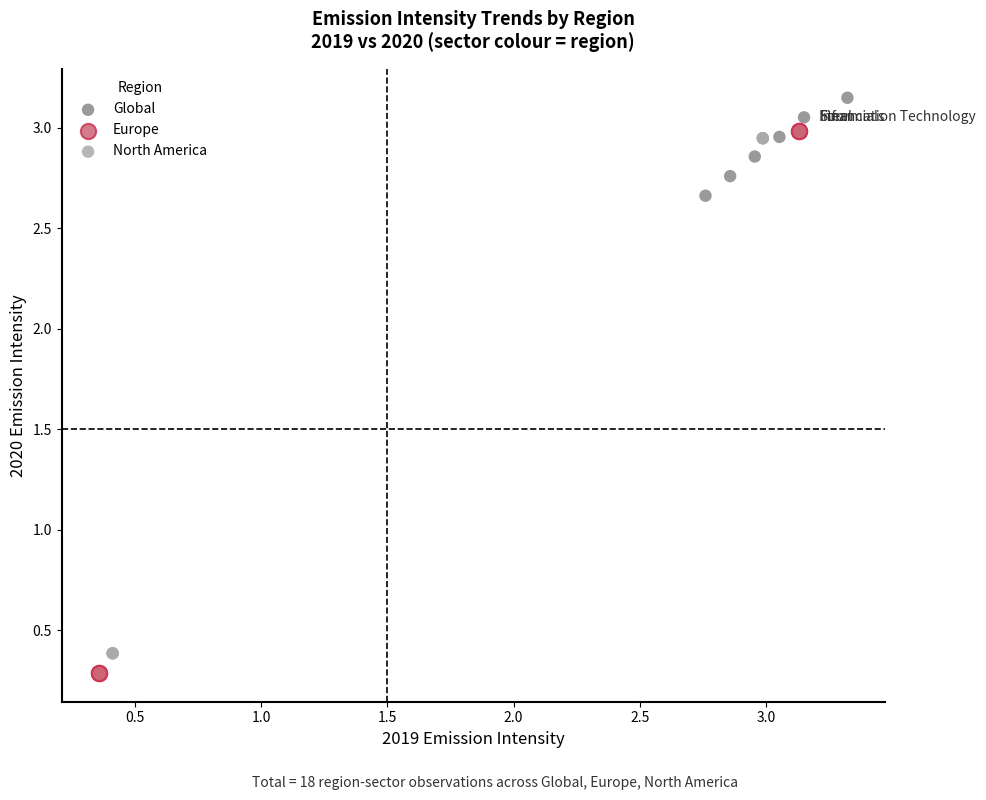

Which series has the largest Y range (max minus min)?

Europe